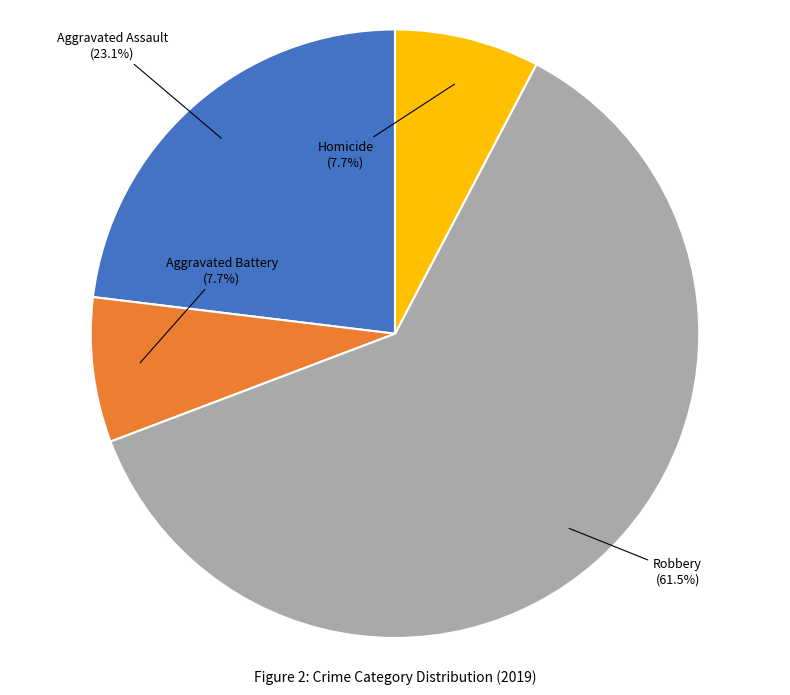

Does any single category account for the majority?

Yes